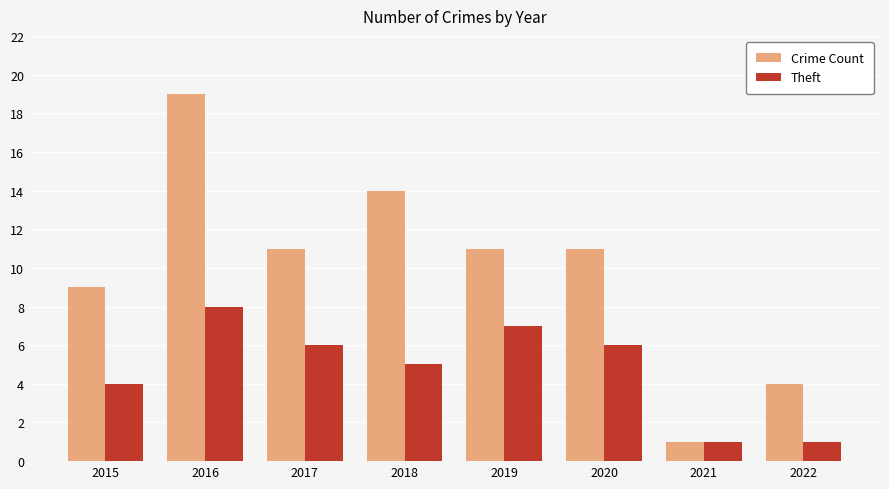

What is the difference between the second highest and second lowest values in the Theft series?

6